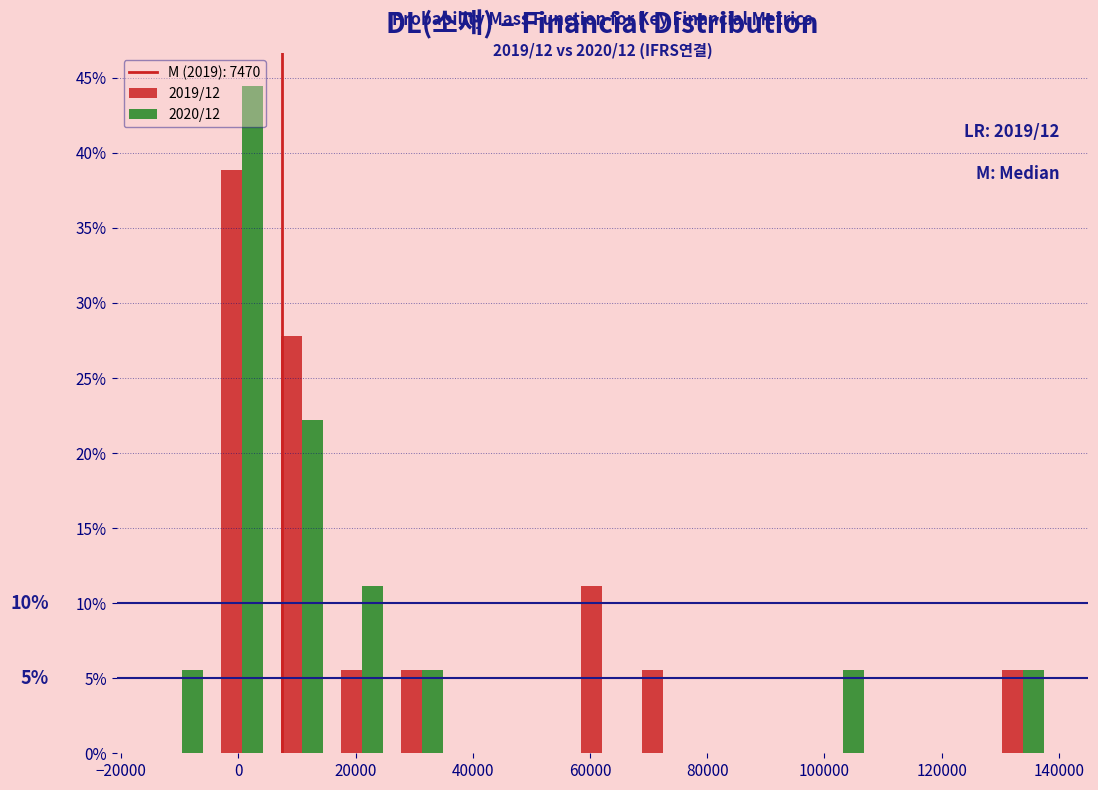

In the 2019/12 series, which range on the x-axis has the tallest bar?

-4000 to 6000